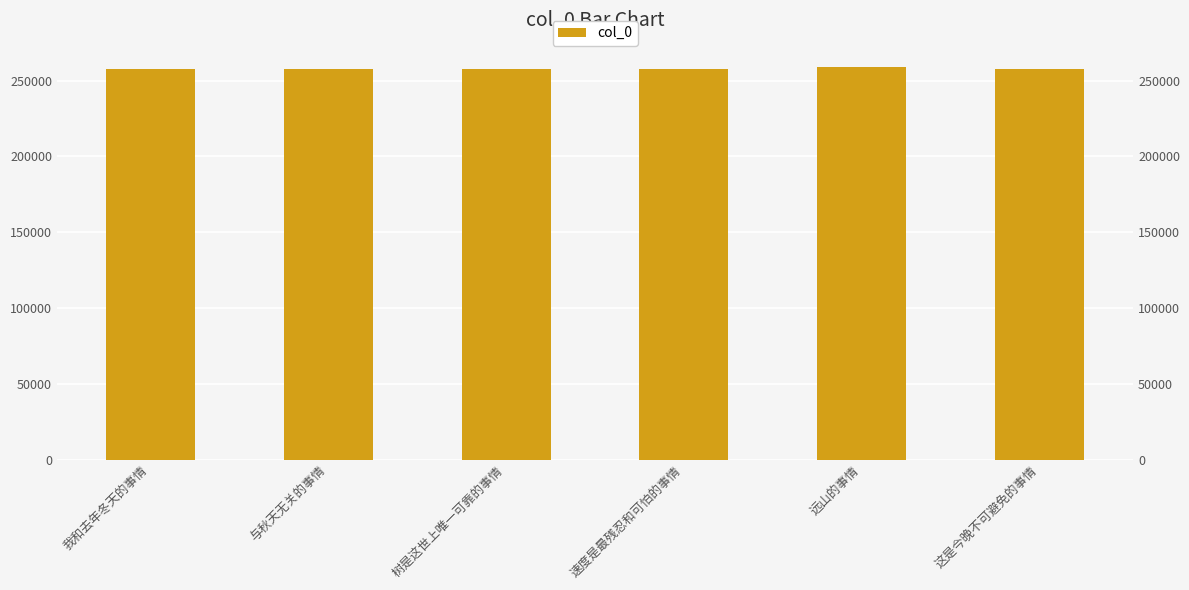

What is the minimum value shown in the chart?

257608